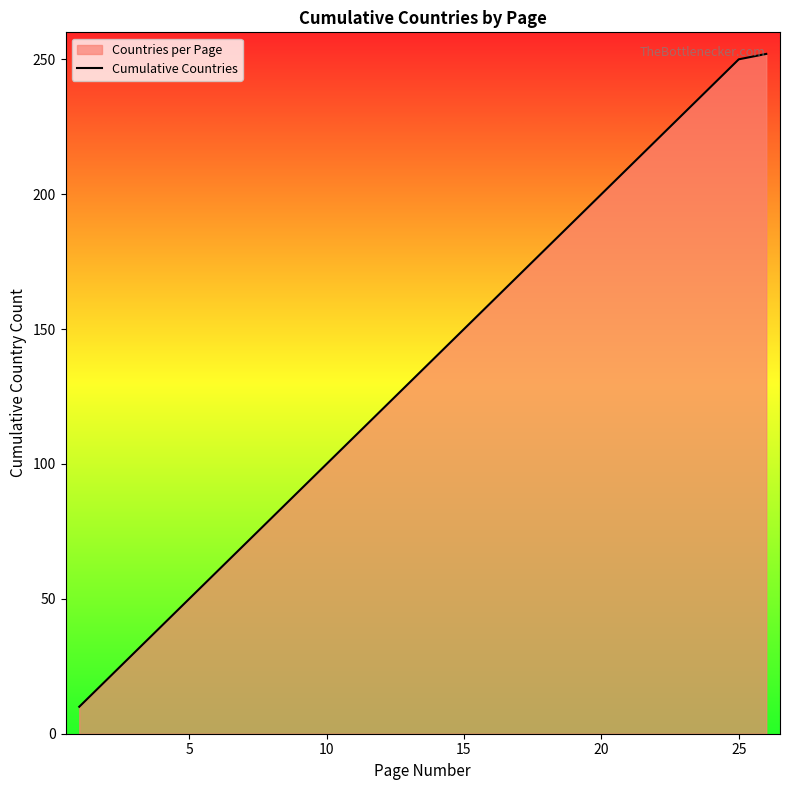

What is the greatest value displayed?

252